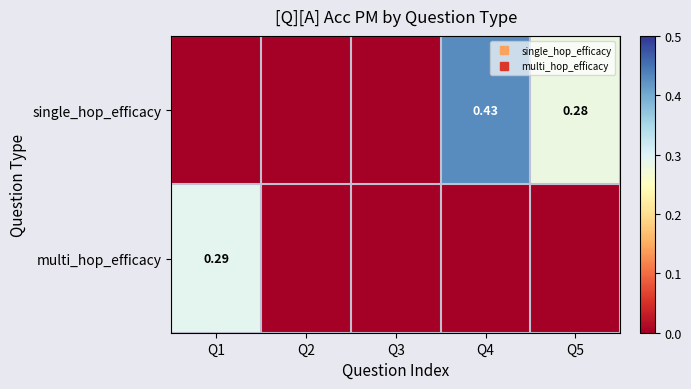

What is the average value of the single_hop_efficacy series?

0.1